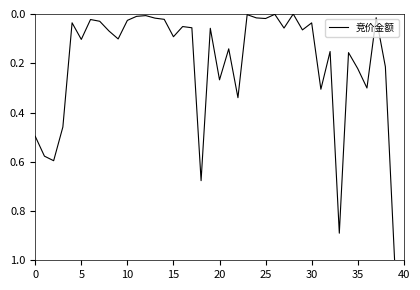

What is the maximum value shown in the chart?

1.0